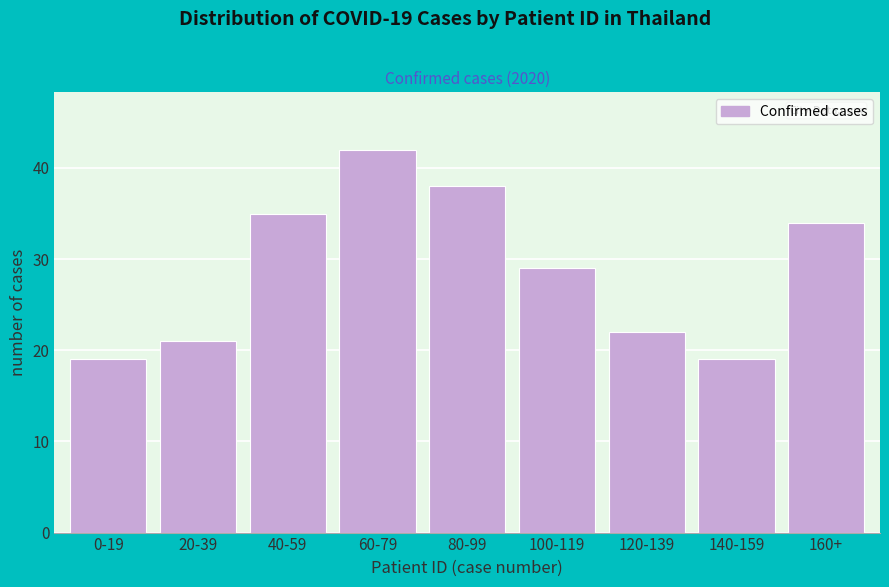

Reading left to right, list all the values displayed in this chart.

0-19=19	20-39=21	40-59=35	60-79=42	80-99=38	100-119=29	120-139=22	140-159=19	160+=34